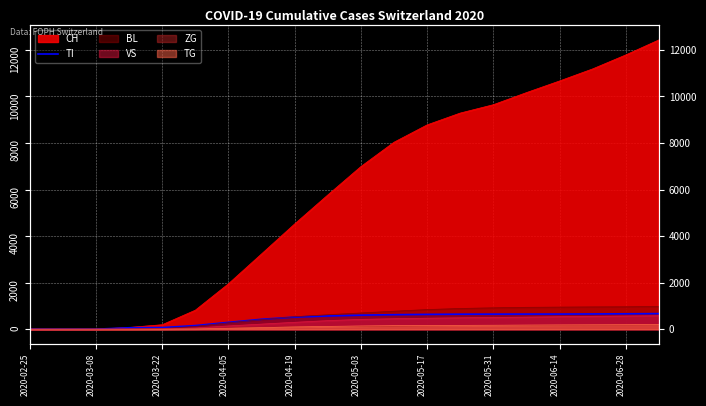

Read the value at 2020-05-03, to the nearest 100.

600